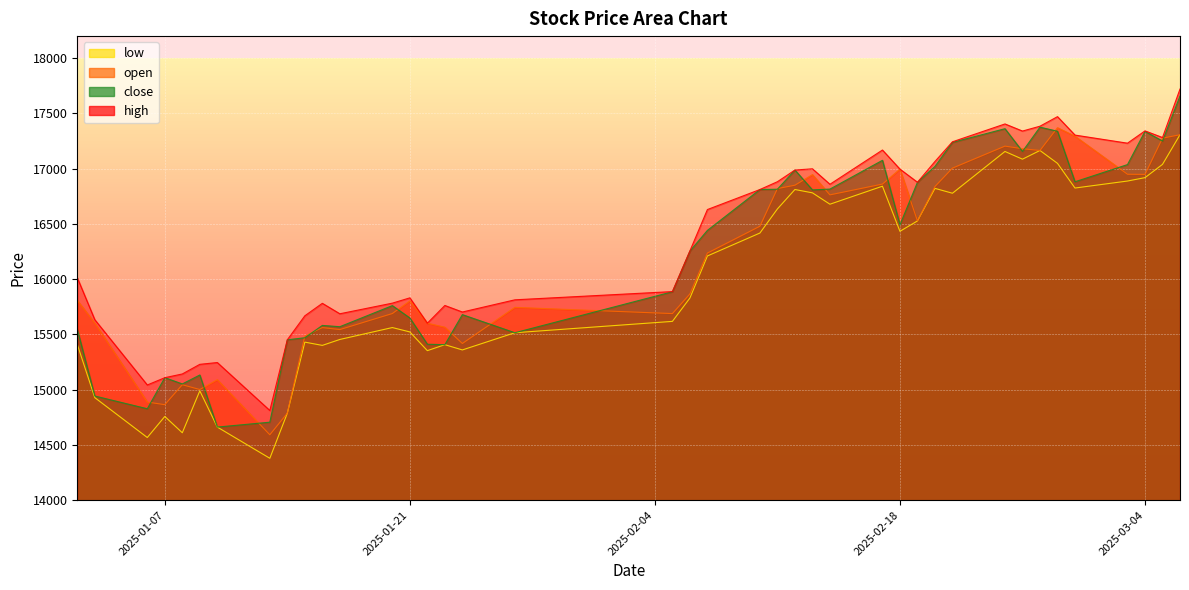

Reading left to right, what are all the values shown in this chart?

open: 15808.8	15602.6	14888.1	14864.2	15044.7	15001.7	15090.5	14592.0	14787.1	15485.8	15561.9	15544.0	15689.1	15803.5	15601.7	15565.3	15418.1	15745.1	15688.8	15866.3	16236.4	16479.2	16820.1	16850.6	16946.4	16763.2	16860.7	16996.2	16527.2	16838.6	17005.2	17204.3	17180.7	17164.9	17371.1	17294.2	16949.7	16948.5	17276.3	17307.4
high: 16013.6	15633.6	15042.6	15108.5	15142.2	15229.4	15245.6	14811.8	15451.4	15668.7	15781.8	15687.1	15783.2	15831.1	15601.7	15762.1	15703.0	15813.3	15887.7	16256.0	16630.3	16811.6	16882.3	16987.8	16999.1	16859.1	17169.0	16996.2	16877.4	17065.4	17243.7	17405.1	17340.7	17384.7	17471.1	17304.2	17231.0	17342.3	17282.1	17721.1
low: 15409.6	14928.0	14567.1	14757.5	14610.1	14989.4	14661.6	14379.2	14787.1	15430.4	15400.9	15454.4	15562.2	15522.6	15353.2	15407.3	15359.7	15515.4	15618.2	15829.4	16210.2	16417.8	16636.0	16811.7	16781.5	16678.5	16841.6	16433.4	16527.2	16822.0	16777.9	17155.9	17086.1	17164.9	17048.5	16825.0	16888.4	16918.9	17039.0	17307.4
close: 15546.1	14942.7	14827.4	15108.5	15051.9	15132.9	14661.6	14705.7	15451.4	15469.9	15581.5	15570.0	15760.8	15649.1	15411.2	15407.3	15679.3	15515.4	15886.2	16254.1	16441.7	16811.6	16814.1	16987.8	16808.1	16815.5	17075.9	16492.3	16876.6	17020.9	17238.2	17362.0	17156.2	17375.9	17339.0	16881.7	17037.4	17337.5	17250.6	17658.4